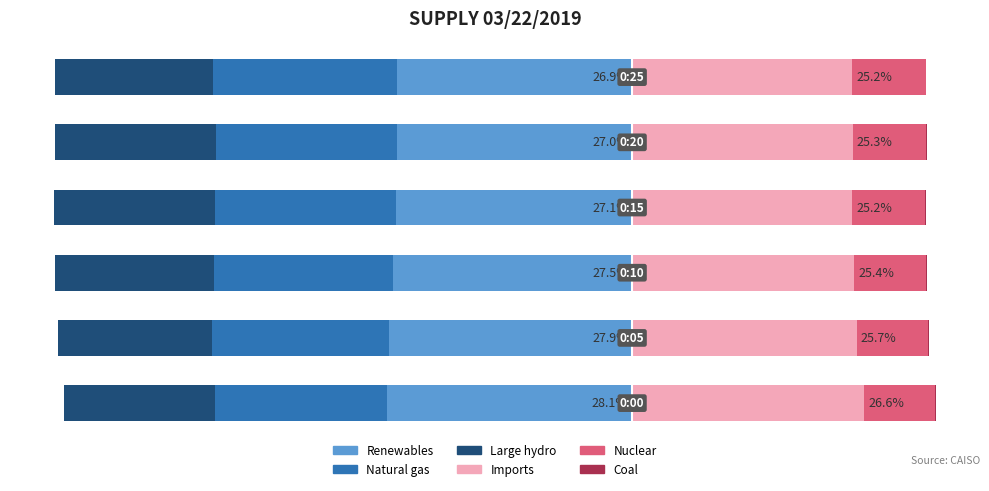

Which series changed the most between 2 and 3?

Renewables